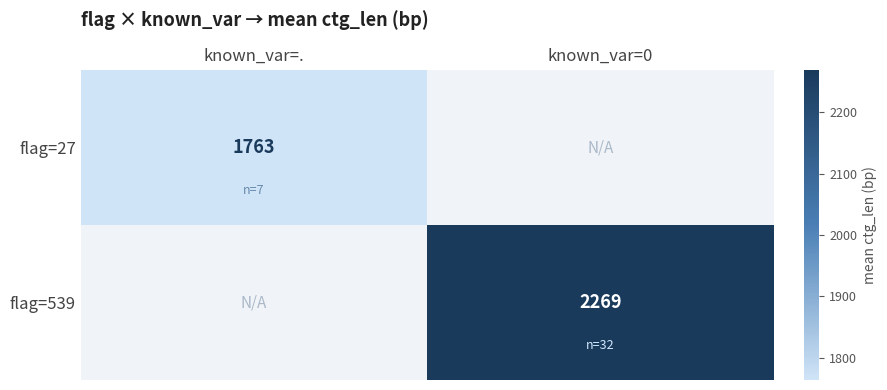

Rank the series by their average value, from highest to lowest.

flag=27, flag=539